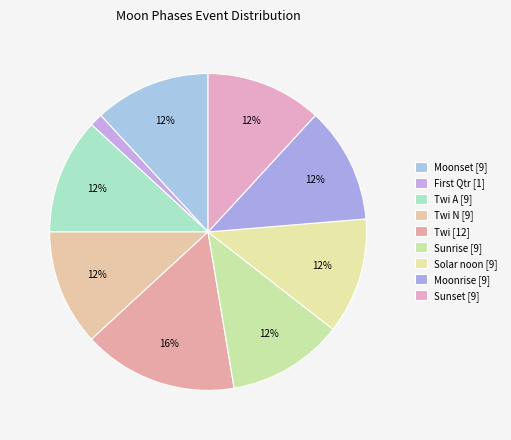

Is there any slice that represents more than half of the pie?

No